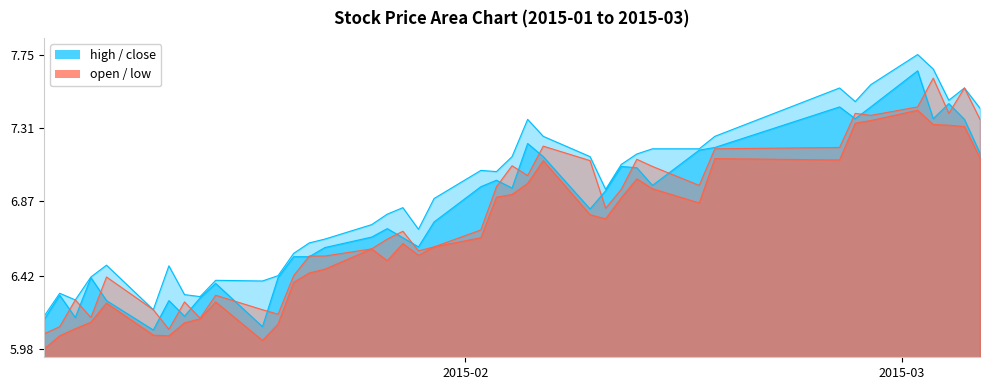

True or false: high_line and low_line cross at least once.

False